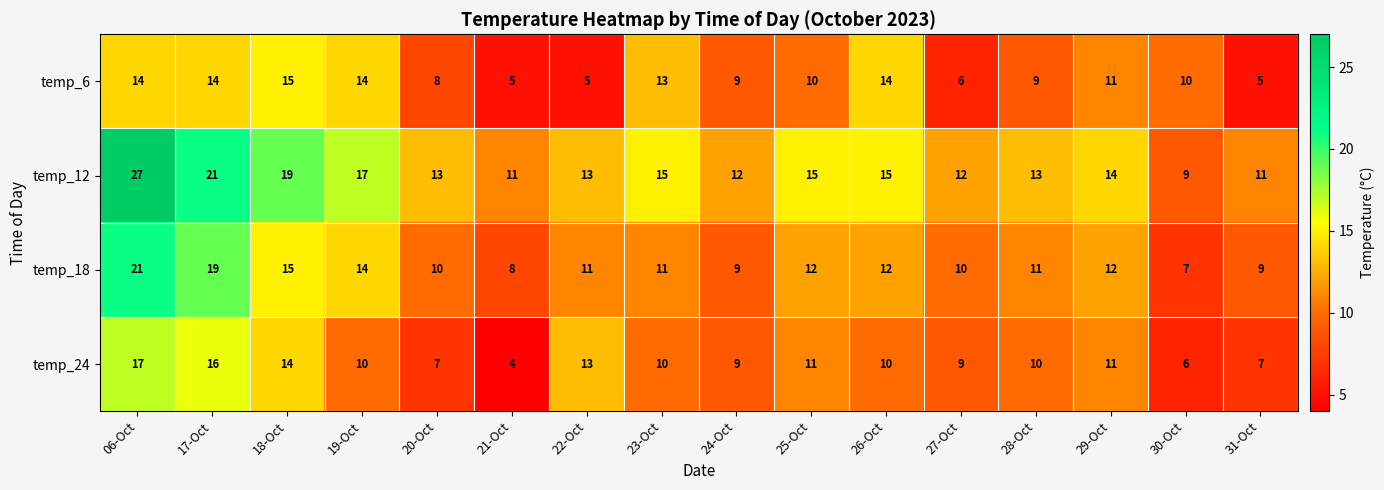

Read the temp_18 value at 06-Oct, to the nearest 5.

20